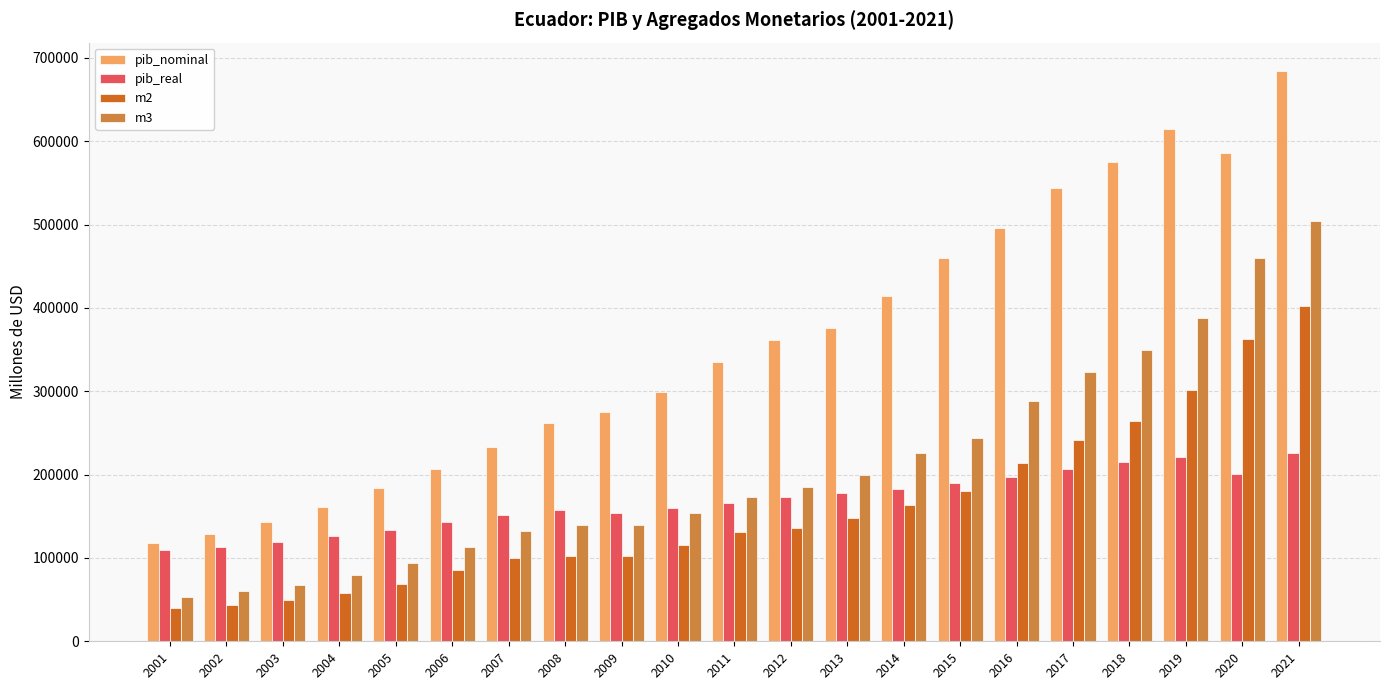

How many data points in pib_nominal are above 335027?

11